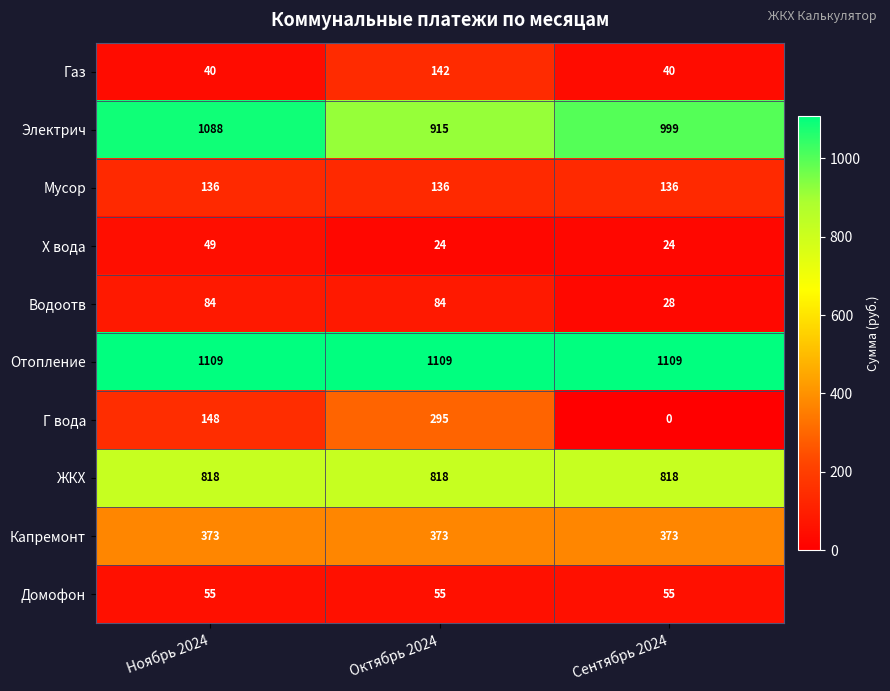

What is the greatest value displayed?

1109